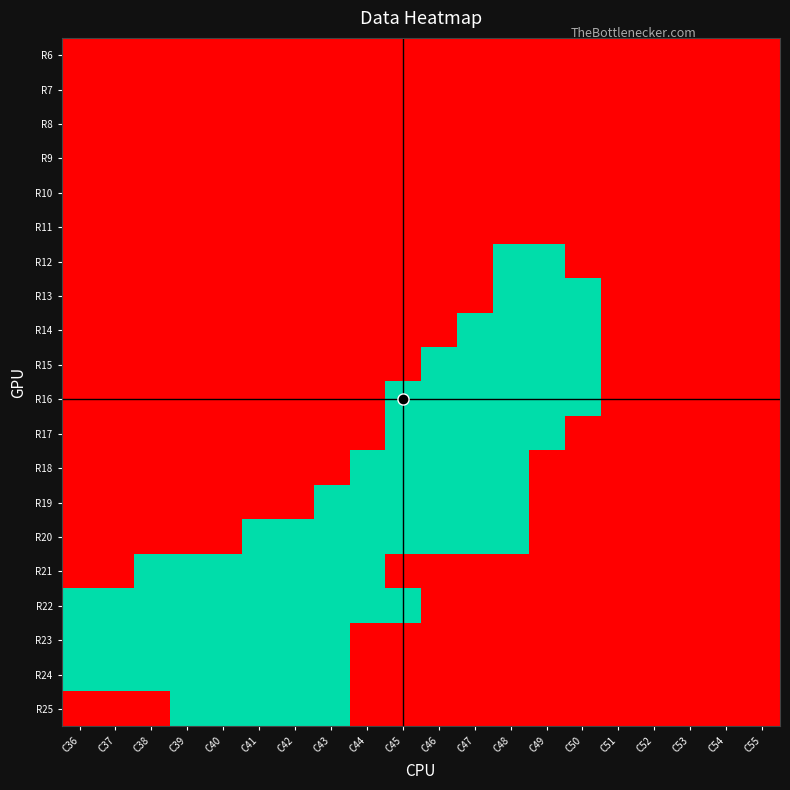

Reading left to right, extract all data points from this chart.

R6: C36=0	C37=0	C38=0	C39=0	C40=0	C41=0	C42=0	C43=0	C44=0	C45=0	C46=0	C47=0	C48=0	C49=0	C50=0	C51=0	C52=0	C53=0	C54=0	C55=0
R7: C36=0	C37=0	C38=0	C39=0	C40=0	C41=0	C42=0	C43=0	C44=0	C45=0	C46=0	C47=0	C48=0	C49=0	C50=0	C51=0	C52=0	C53=0	C54=0	C55=0
R8: C36=0	C37=0	C38=0	C39=0	C40=0	C41=0	C42=0	C43=0	C44=0	C45=0	C46=0	C47=0	C48=0	C49=0	C50=0	C51=0	C52=0	C53=0	C54=0	C55=0
R9: C36=0	C37=0	C38=0	C39=0	C40=0	C41=0	C42=0	C43=0	C44=0	C45=0	C46=0	C47=0	C48=0	C49=0	C50=0	C51=0	C52=0	C53=0	C54=0	C55=0
R10: C36=0	C37=0	C38=0	C39=0	C40=0	C41=0	C42=0	C43=0	C44=0	C45=0	C46=0	C47=0	C48=0	C49=0	C50=0	C51=0	C52=0	C53=0	C54=0	C55=0
R11: C36=0	C37=0	C38=0	C39=0	C40=0	C41=0	C42=0	C43=0	C44=0	C45=0	C46=0	C47=0	C48=0	C49=0	C50=0	C51=0	C52=0	C53=0	C54=0	C55=0
R12: C36=0	C37=0	C38=0	C39=0	C40=0	C41=0	C42=0	C43=0	C44=0	C45=0	C46=0	C47=0	C48=1	C49=1	C50=0	C51=0	C52=0	C53=0	C54=0	C55=0
R13: C36=0	C37=0	C38=0	C39=0	C40=0	C41=0	C42=0	C43=0	C44=0	C45=0	C46=0	C47=0	C48=1	C49=1	C50=1	C51=0	C52=0	C53=0	C54=0	C55=0
R14: C36=0	C37=0	C38=0	C39=0	C40=0	C41=0	C42=0	C43=0	C44=0	C45=0	C46=0	C47=1	C48=1	C49=1	C50=1	C51=0	C52=0	C53=0	C54=0	C55=0
R15: C36=0	C37=0	C38=0	C39=0	C40=0	C41=0	C42=0	C43=0	C44=0	C45=0	C46=1	C47=1	C48=1	C49=1	C50=1	C51=0	C52=0	C53=0	C54=0	C55=0
R16: C36=0	C37=0	C38=0	C39=0	C40=0	C41=0	C42=0	C43=0	C44=0	C45=1	C46=1	C47=1	C48=1	C49=1	C50=1	C51=0	C52=0	C53=0	C54=0	C55=0
R17: C36=0	C37=0	C38=0	C39=0	C40=0	C41=0	C42=0	C43=0	C44=0	C45=1	C46=1	C47=1	C48=1	C49=1	C50=0	C51=0	C52=0	C53=0	C54=0	C55=0
R18: C36=0	C37=0	C38=0	C39=0	C40=0	C41=0	C42=0	C43=0	C44=1	C45=1	C46=1	C47=1	C48=1	C49=0	C50=0	C51=0	C52=0	C53=0	C54=0	C55=0
R19: C36=0	C37=0	C38=0	C39=0	C40=0	C41=0	C42=0	C43=1	C44=1	C45=1	C46=1	C47=1	C48=1	C49=0	C50=0	C51=0	C52=0	C53=0	C54=0	C55=0
R20: C36=0	C37=0	C38=0	C39=0	C40=0	C41=1	C42=1	C43=1	C44=1	C45=1	C46=1	C47=1	C48=1	C49=0	C50=0	C51=0	C52=0	C53=0	C54=0	C55=0
R21: C36=0	C37=0	C38=1	C39=1	C40=1	C41=1	C42=1	C43=1	C44=1	C45=0	C46=0	C47=0	C48=0	C49=0	C50=0	C51=0	C52=0	C53=0	C54=0	C55=0
R22: C36=1	C37=1	C38=1	C39=1	C40=1	C41=1	C42=1	C43=1	C44=1	C45=1	C46=0	C47=0	C48=0	C49=0	C50=0	C51=0	C52=0	C53=0	C54=0	C55=0
R23: C36=1	C37=1	C38=1	C39=1	C40=1	C41=1	C42=1	C43=1	C44=0	C45=0	C46=0	C47=0	C48=0	C49=0	C50=0	C51=0	C52=0	C53=0	C54=0	C55=0
R24: C36=1	C37=1	C38=1	C39=1	C40=1	C41=1	C42=1	C43=1	C44=0	C45=0	C46=0	C47=0	C48=0	C49=0	C50=0	C51=0	C52=0	C53=0	C54=0	C55=0
R25: C36=0	C37=0	C38=0	C39=1	C40=1	C41=1	C42=1	C43=1	C44=0	C45=0	C46=0	C47=0	C48=0	C49=0	C50=0	C51=0	C52=0	C53=0	C54=0	C55=0